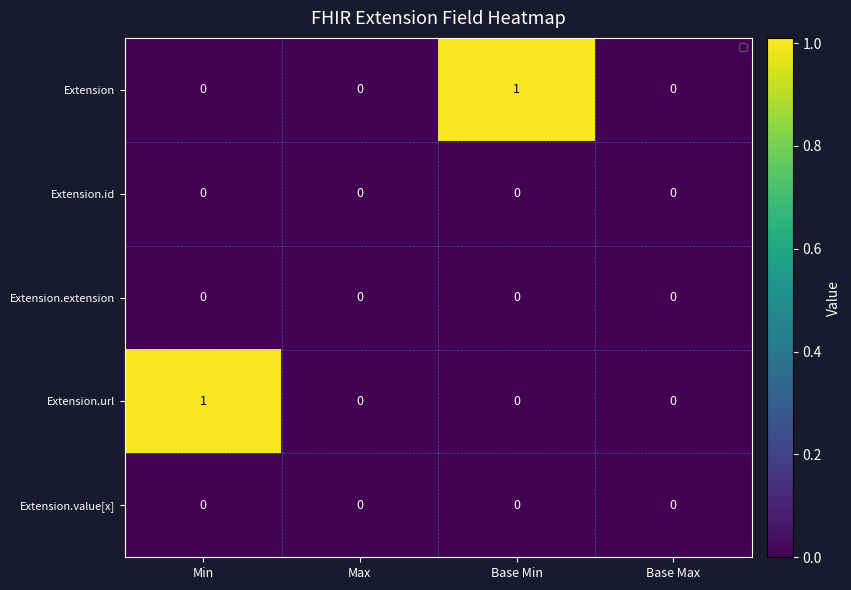

Reading left to right, extract all data points from this chart.

Extension: Min=0	Max=0	Base Min=1	Base Max=0
Extension.id: Min=0	Max=0	Base Min=0	Base Max=0
Extension.extension: Min=0	Max=0	Base Min=0	Base Max=0
Extension.url: Min=1	Max=0	Base Min=0	Base Max=0
Extension.value[x]: Min=0	Max=0	Base Min=0	Base Max=0